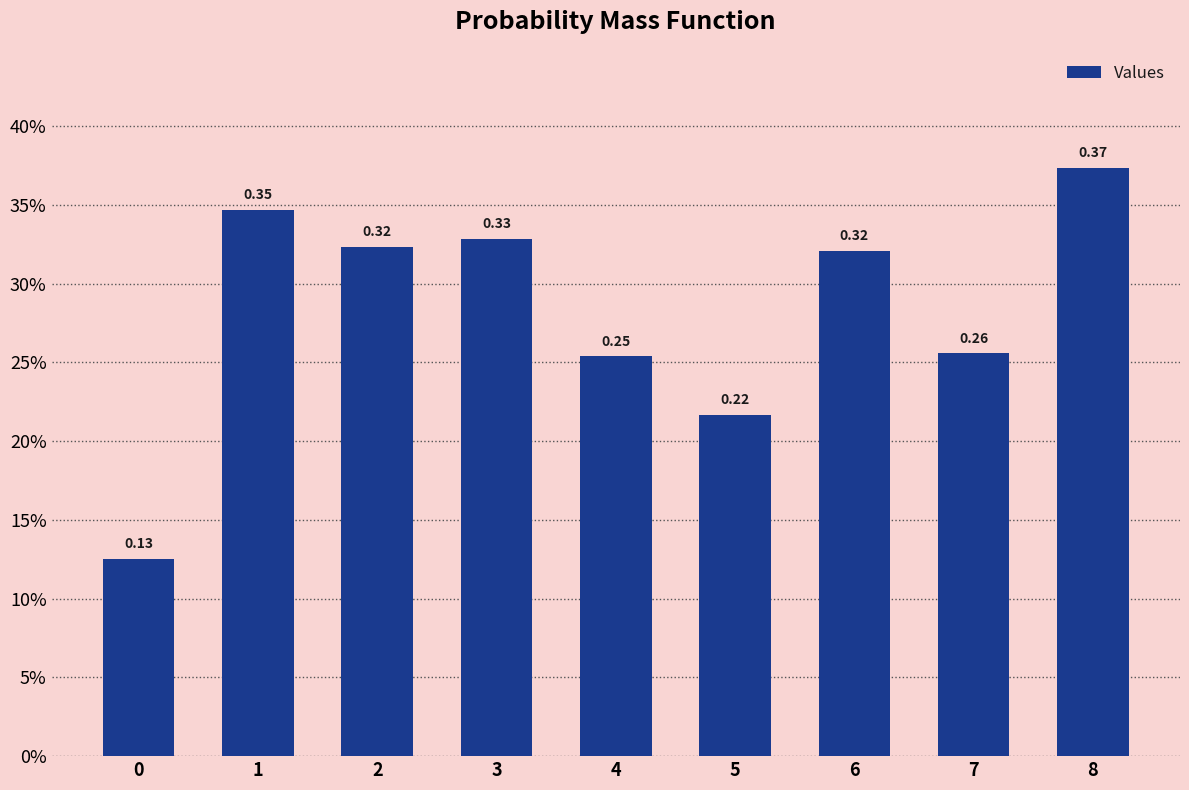

What is the difference between the second highest and second lowest values?

0.1